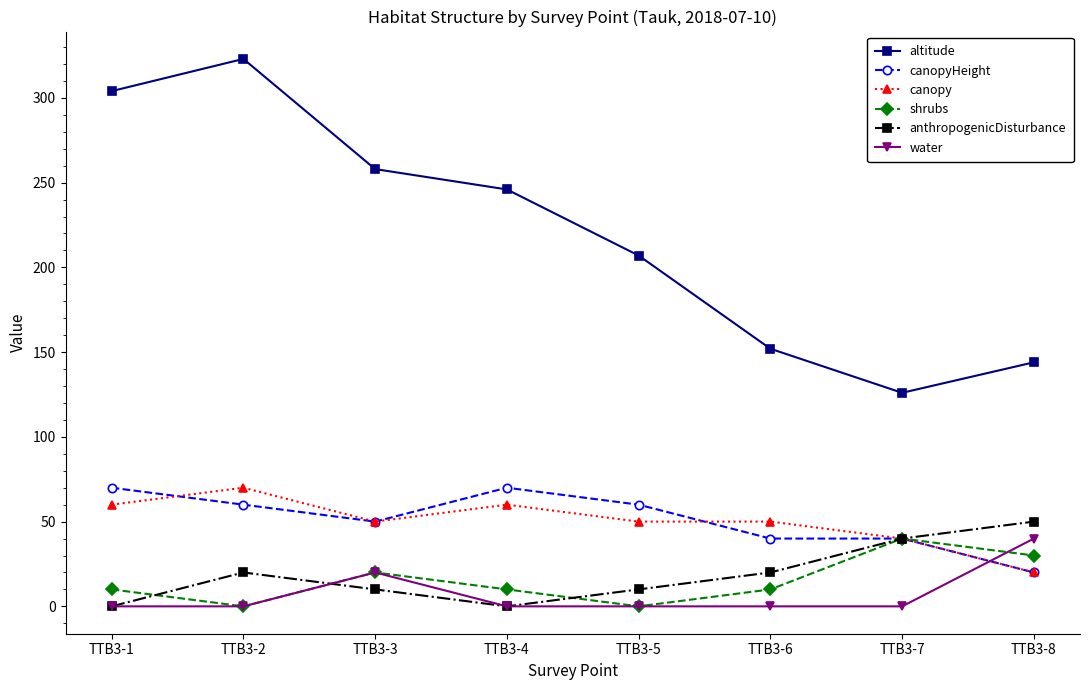

What is the sum of the altitude values at TTB3-3 and TTB3-2?

581